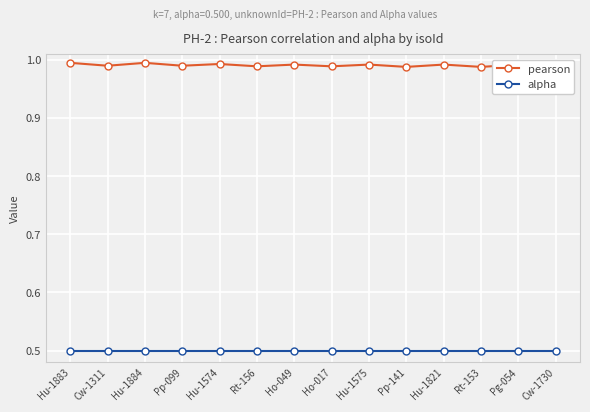

Rank the categories by pearson value from lowest to highest.

Pp-141, Rt-153, Cw-1730, Rt-156, Ho-017, Cw-1311, Pp-099, Ho-049, Hu-1575, Hu-1821, Pg-054, Hu-1574, Hu-1883, Hu-1884